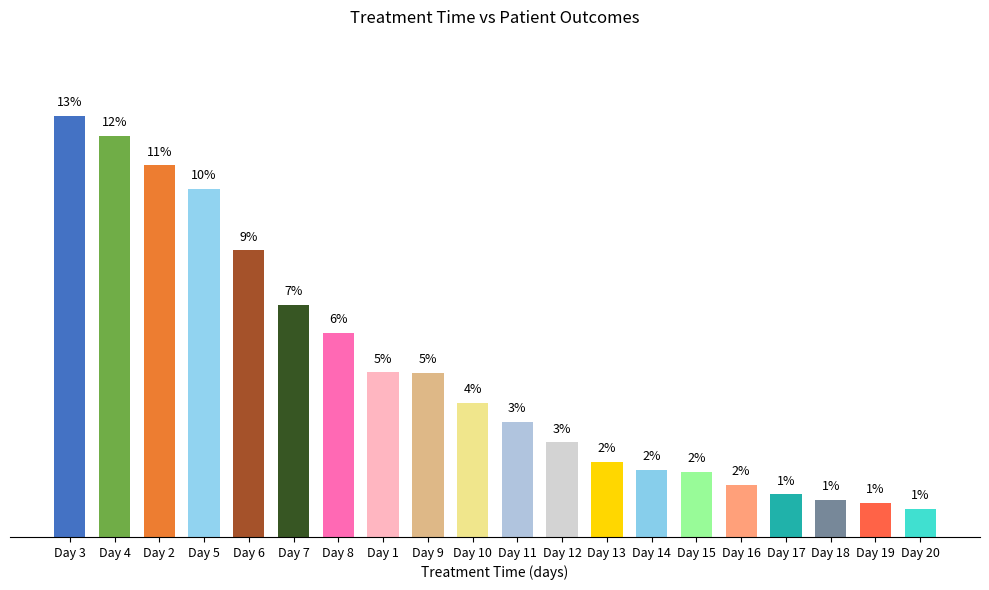

Which category has the highest value across all series?

Day 3